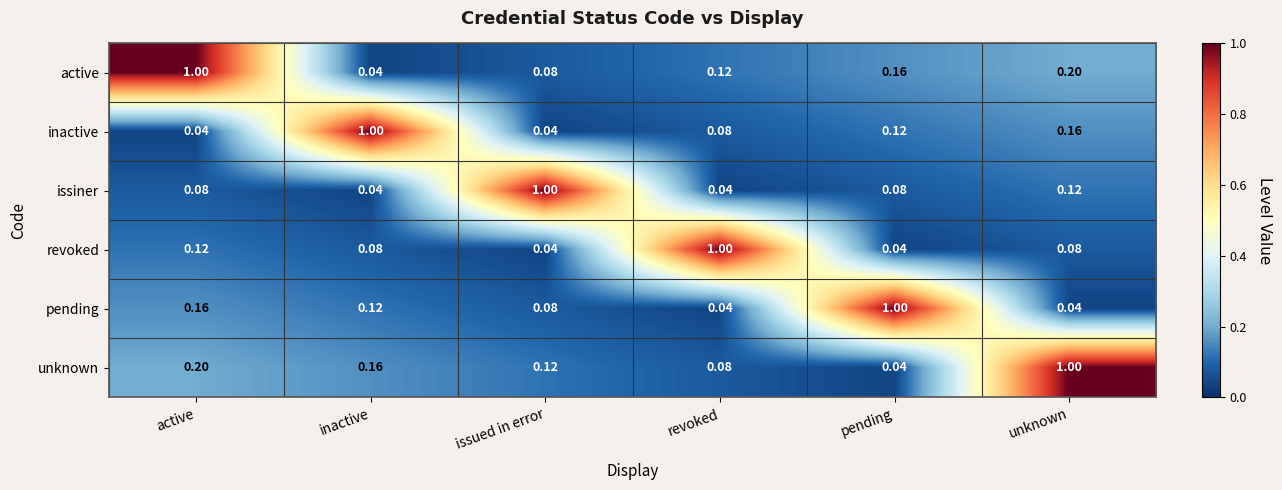

Rank the categories by unknown value from lowest to highest.

pending, revoked, issued in error, inactive, active, unknown